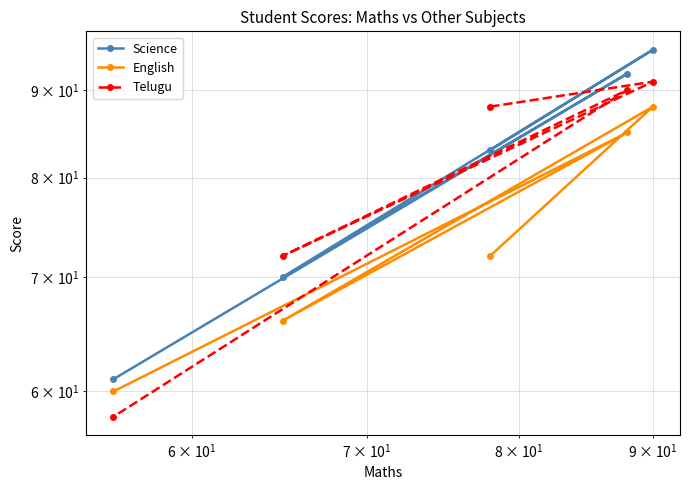

True or false: English has more than 0 points higher than both neighbors.

True